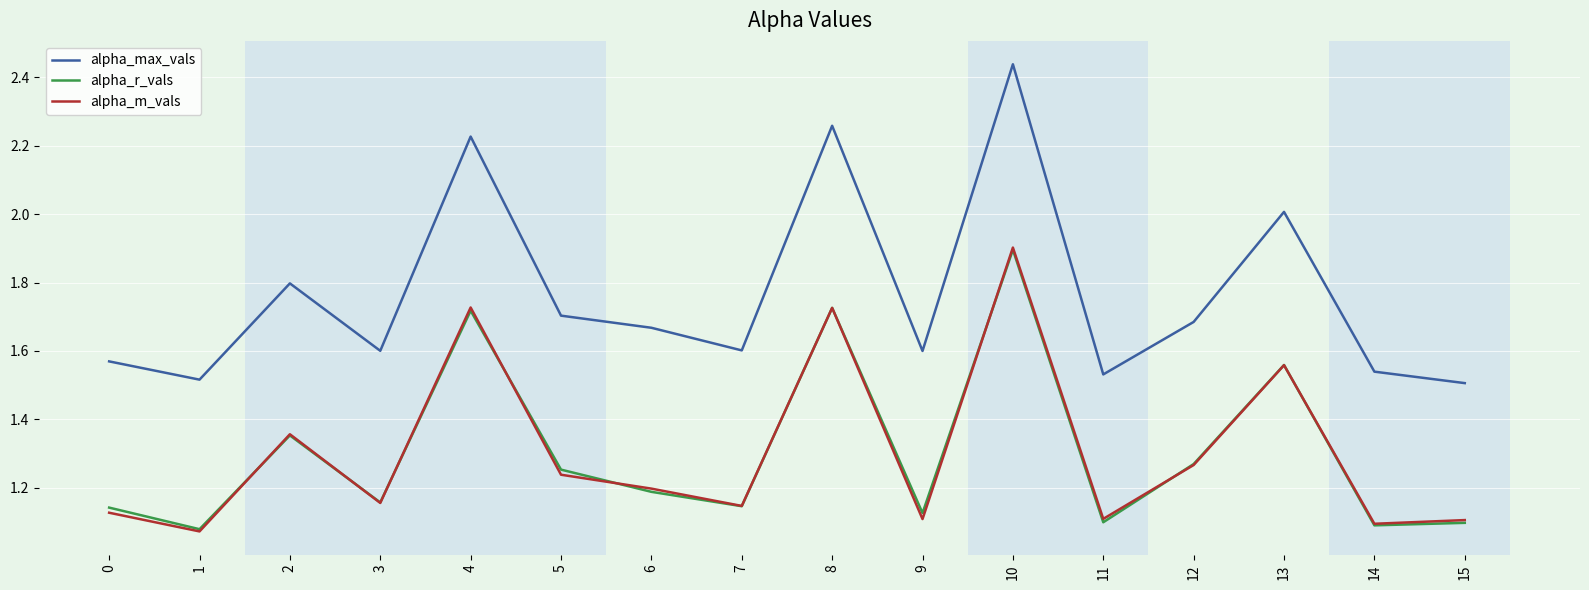

What is the total value across all series at 3?

3.9